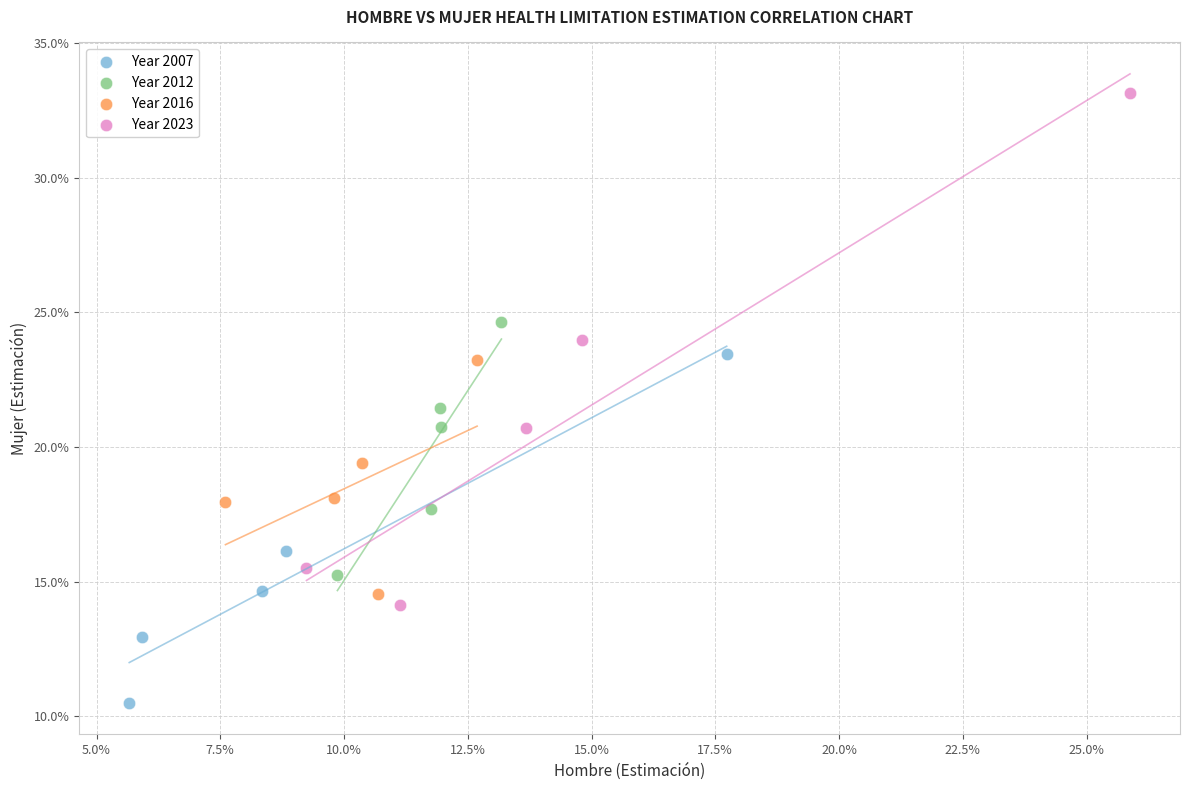

What are all the series names shown in the legend?

Year 2007, Year 2012, Year 2016, Year 2023